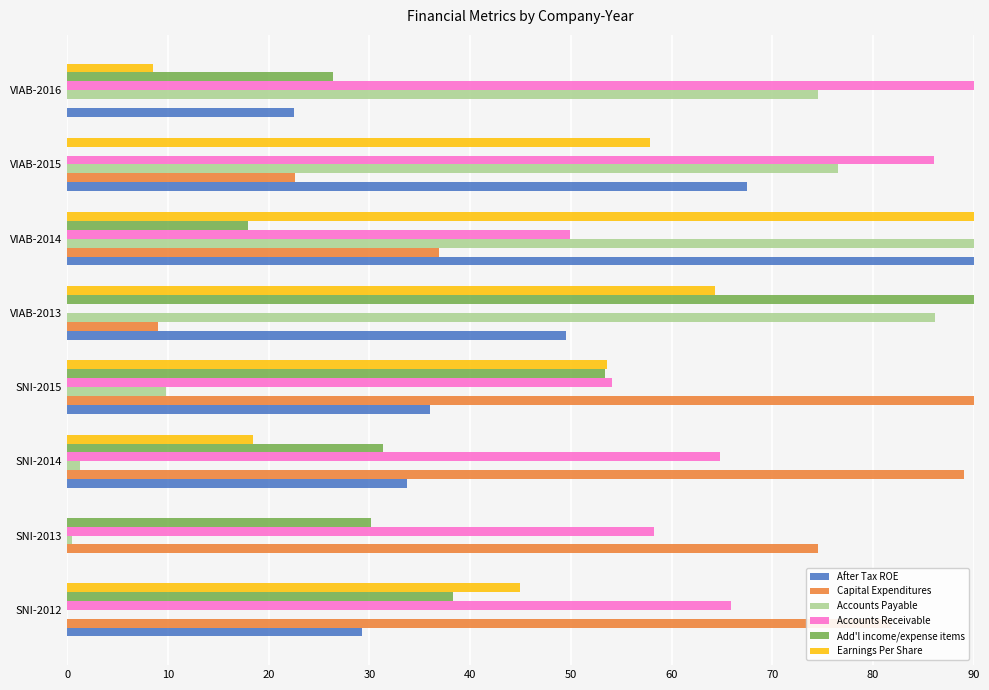

Between SNI-2012 and VIAB-2013, which series saw the biggest shift?

Accounts Payable